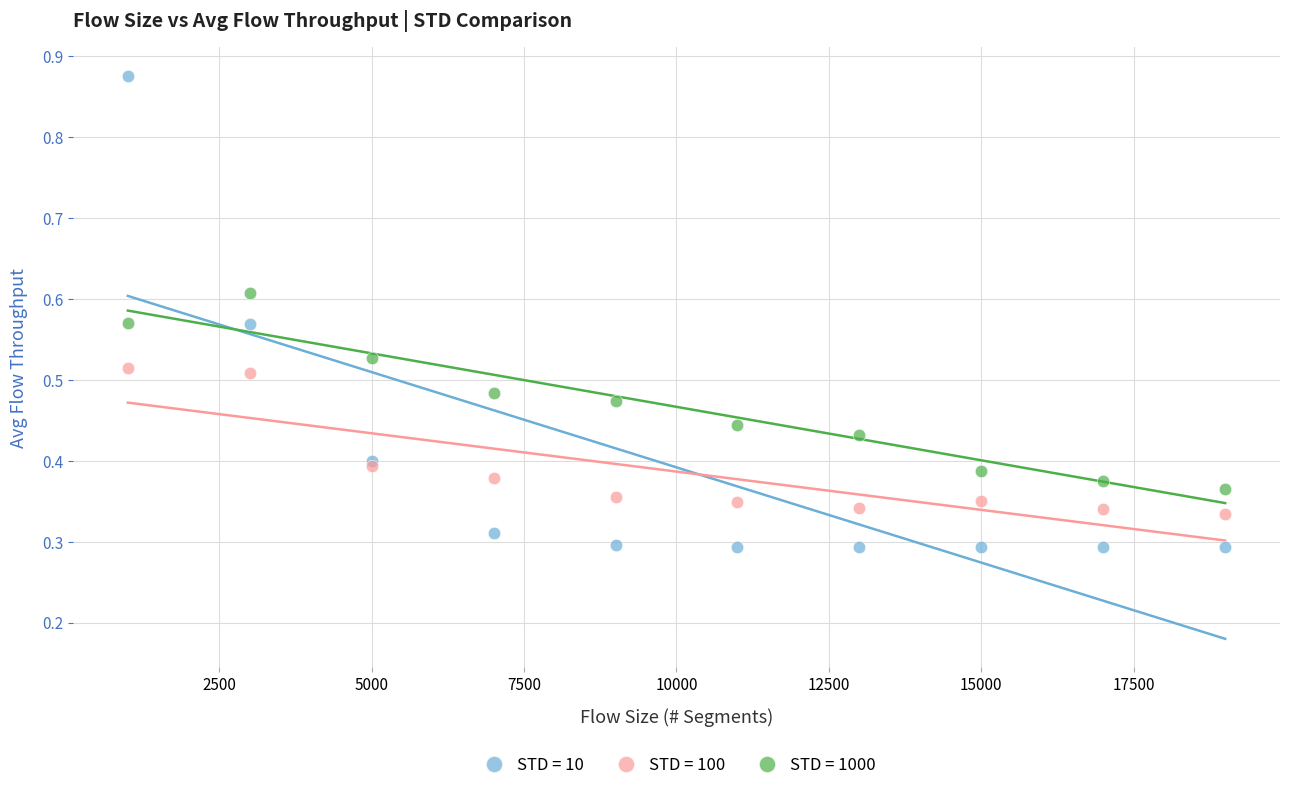

Which series contains the highest Y value?

STD = 10